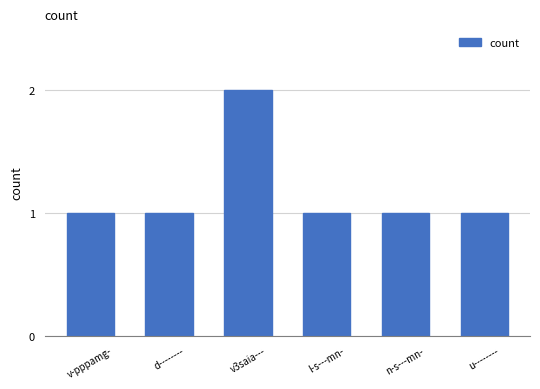

Reading left to right, extract all data points from this chart.

v-pppamg-=1	d--------=1	v3saia---=2	l-s---mn-=1	n-s---mn-=1	u--------=1